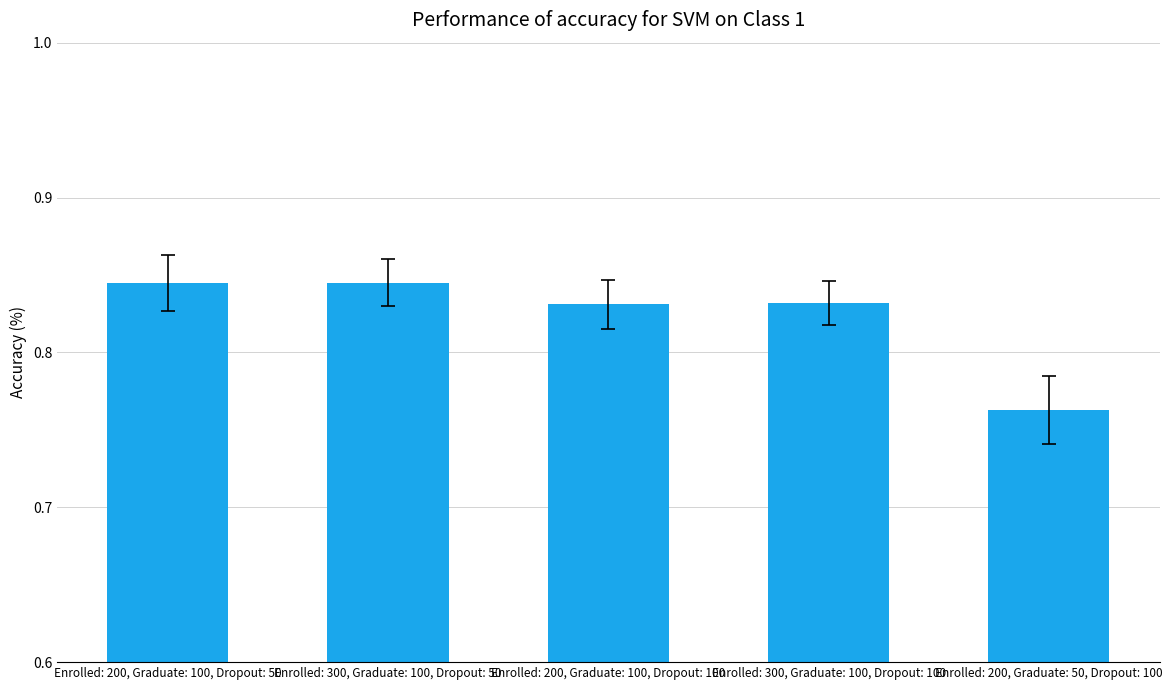

What is the sum of all values?

4.1